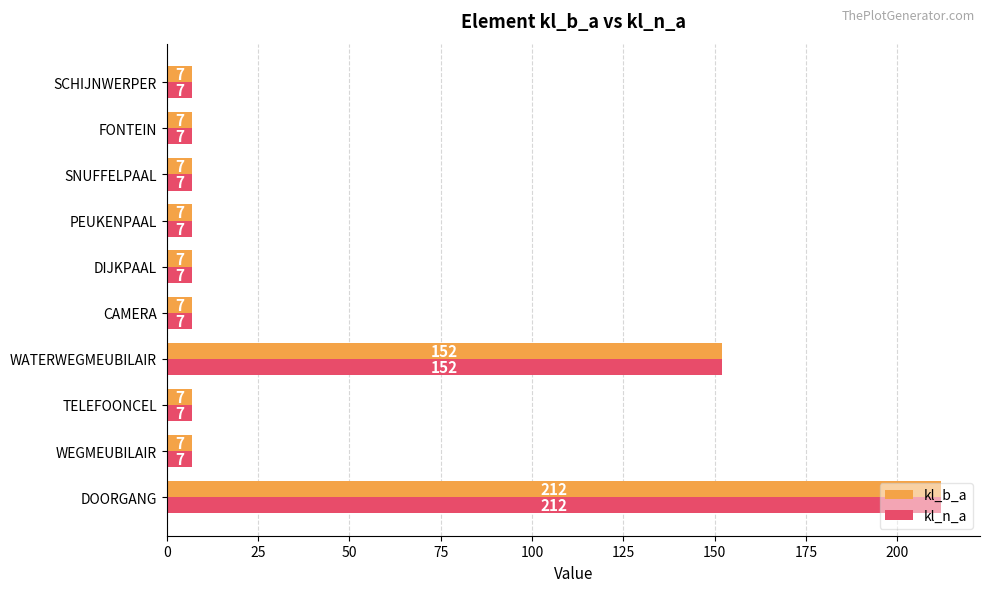

What is the maximum value shown in the chart?

212